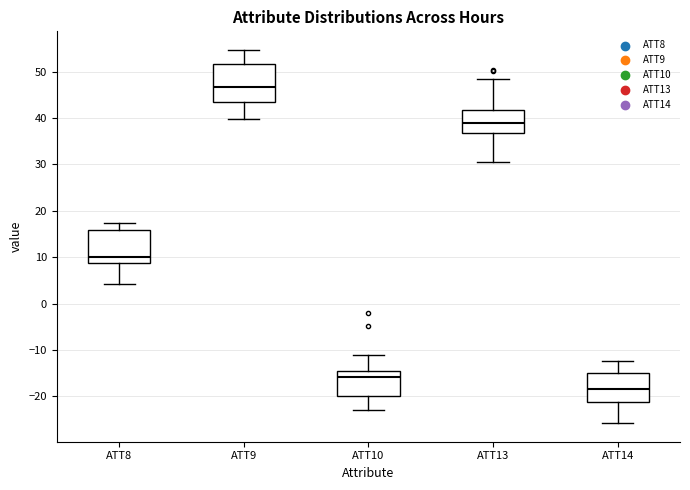

Reading left to right, transcribe this box plot: for each box, give where its median line is, the range the box spans, and where its two whiskers end, as read against the y-axis. The values are not printed on the chart, so give them approximately, as read against the axis.

ATT8: median 10, box 9 to 16, whiskers 4 to 17
ATT9: median 47, box 43 to 52, whiskers 40 to 55
ATT10: median -16, box -20 to -14, whiskers -23 to -11
ATT13: median 39, box 37 to 42, whiskers 30 to 48
ATT14: median -18, box -21 to -15, whiskers -26 to -12